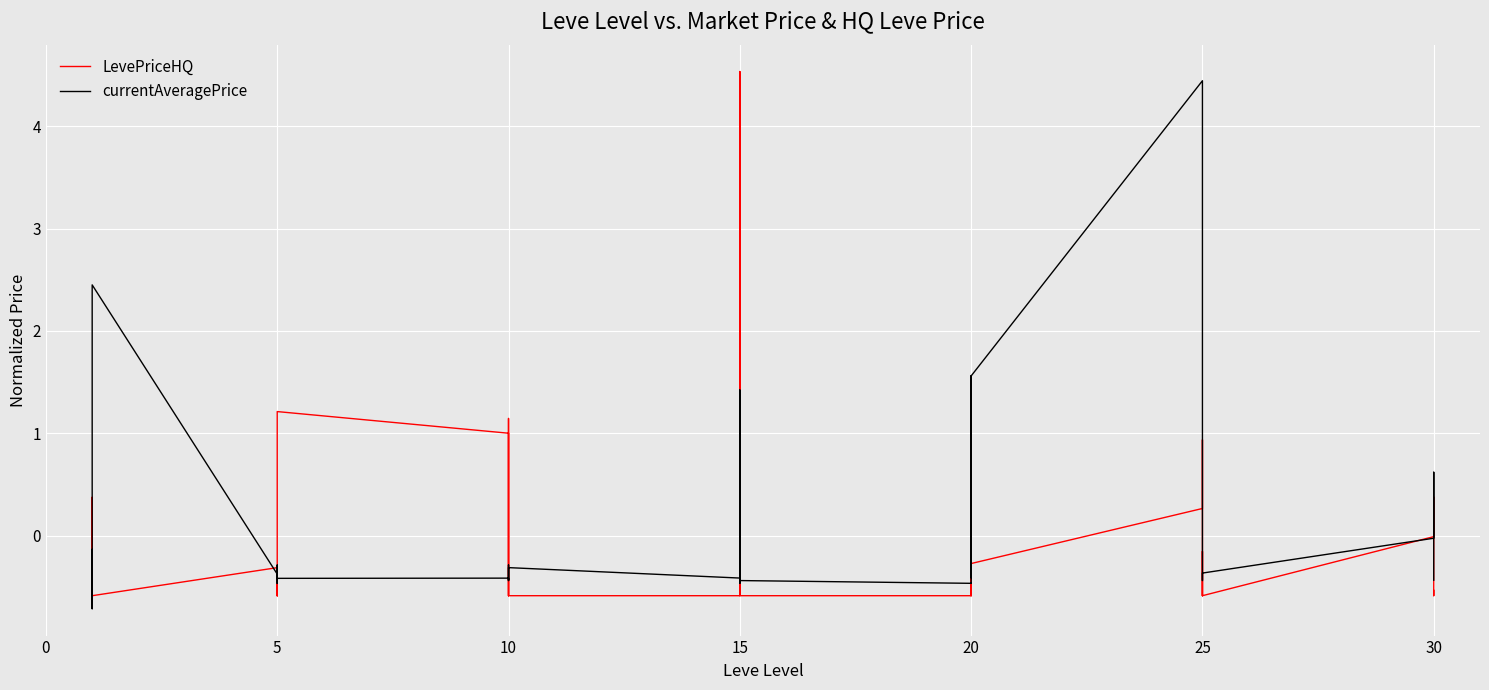

What is the value of the LevePriceHQ point at the 3rd from the left?

-0.6